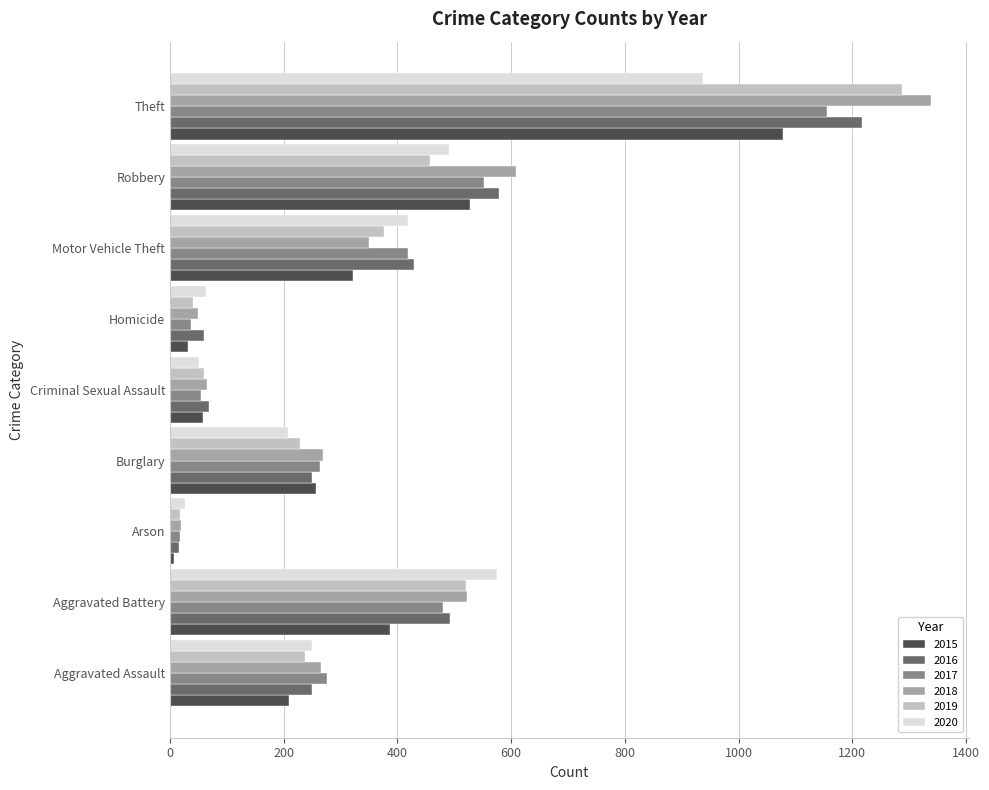

What is the approximate value of 2017 at Aggravated Assault?

276